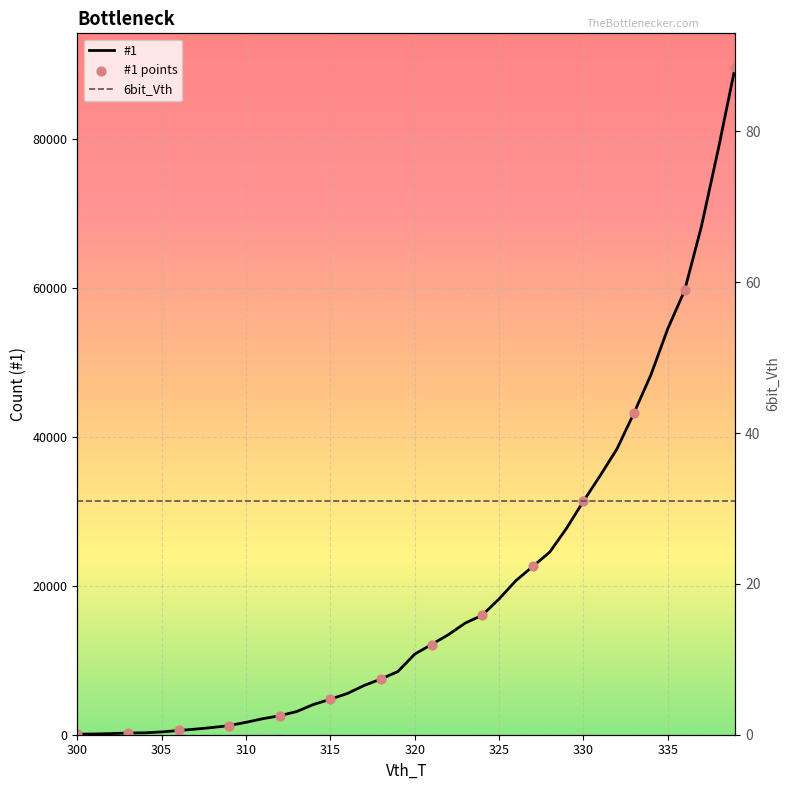

What is the change in value from 303 to 308?

+741